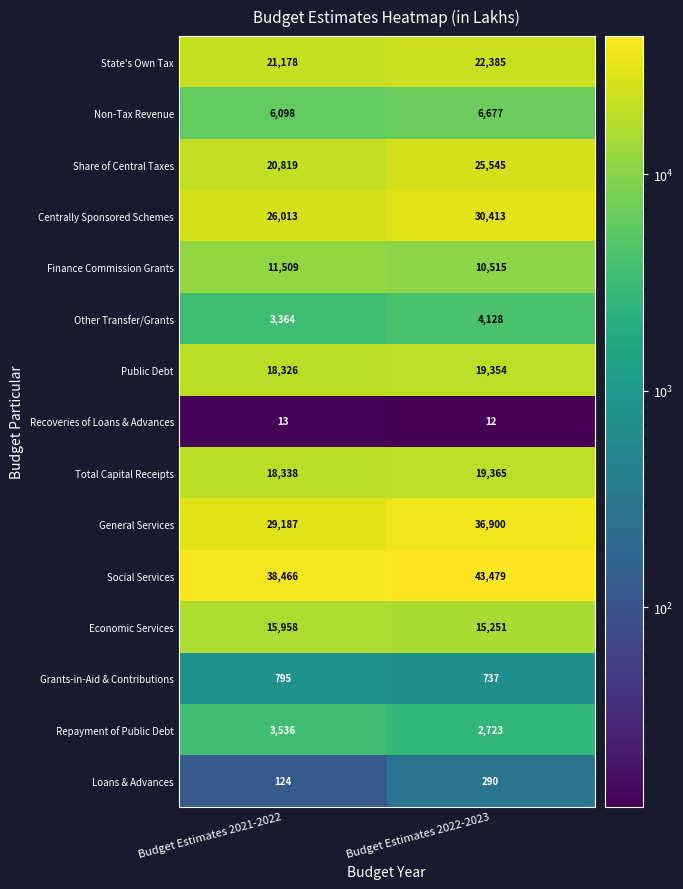

What is the smallest value displayed?

12